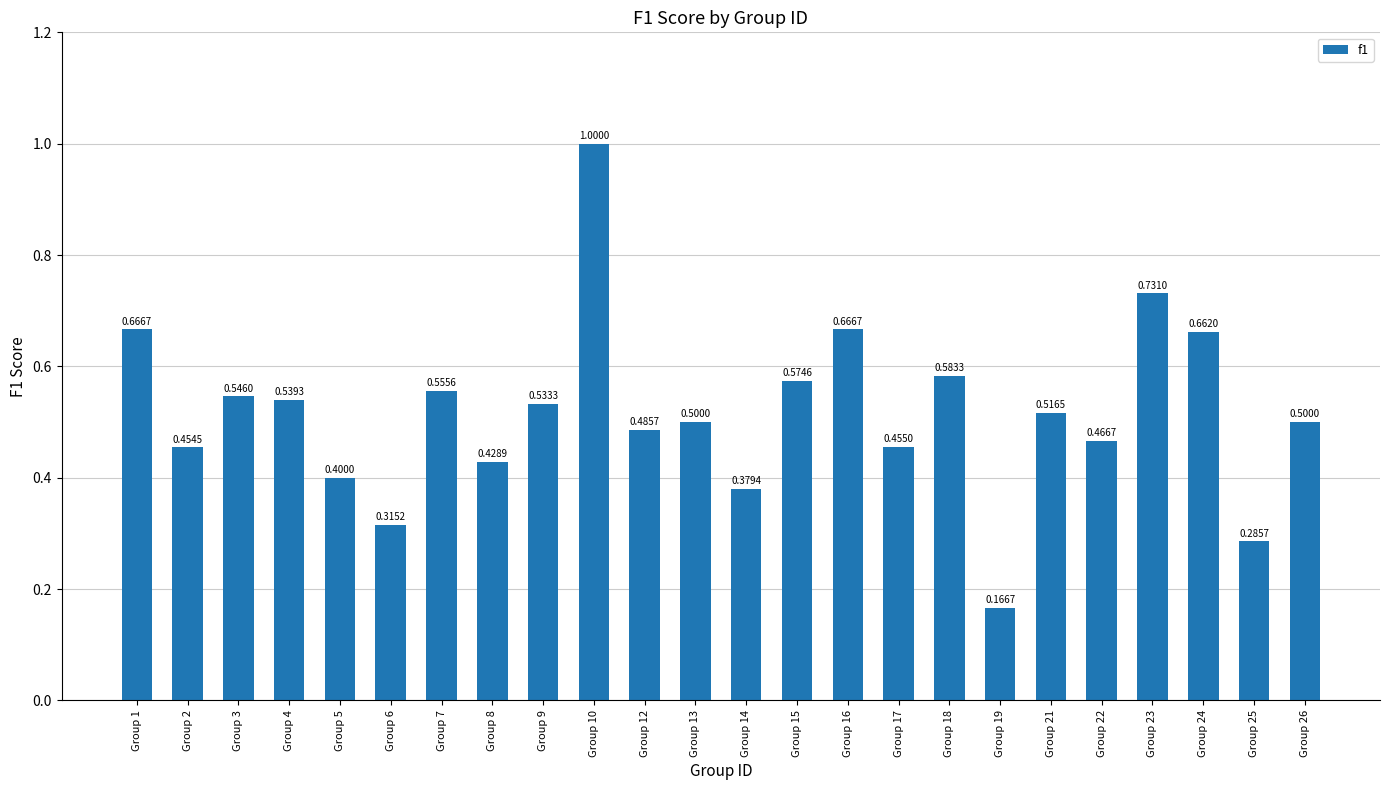

What is the change in value from Group 17 to Group 23?

+0.3